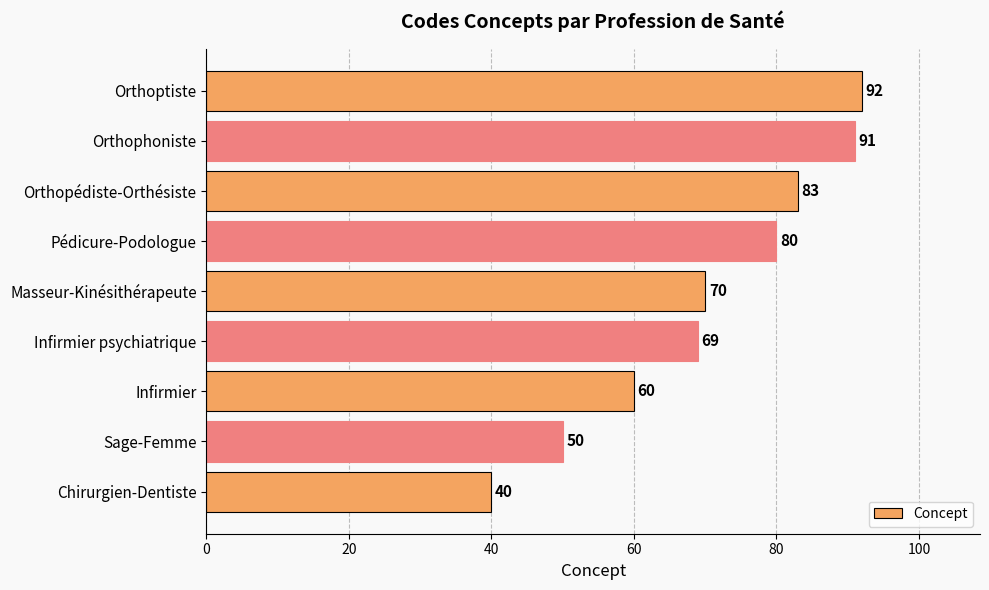

How many data points are less than 70?

4